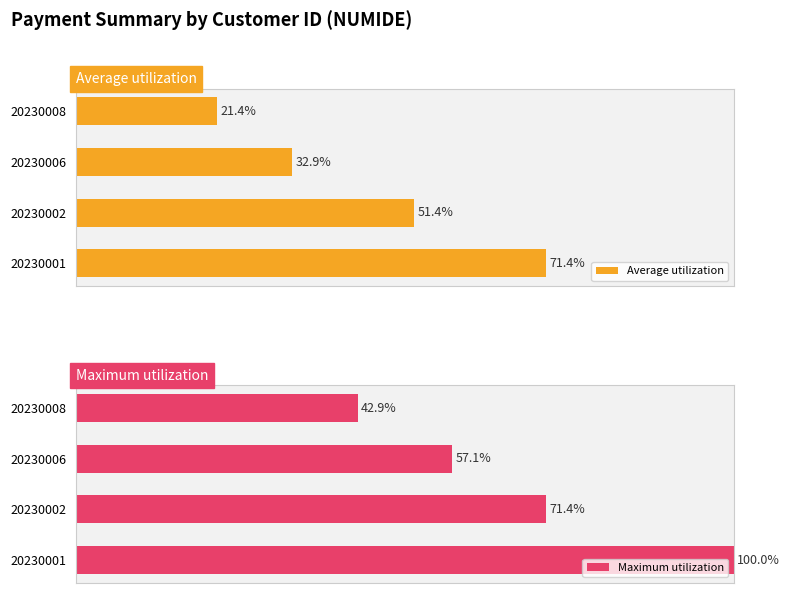

How many data points in Maximum utilization are above 71?

2